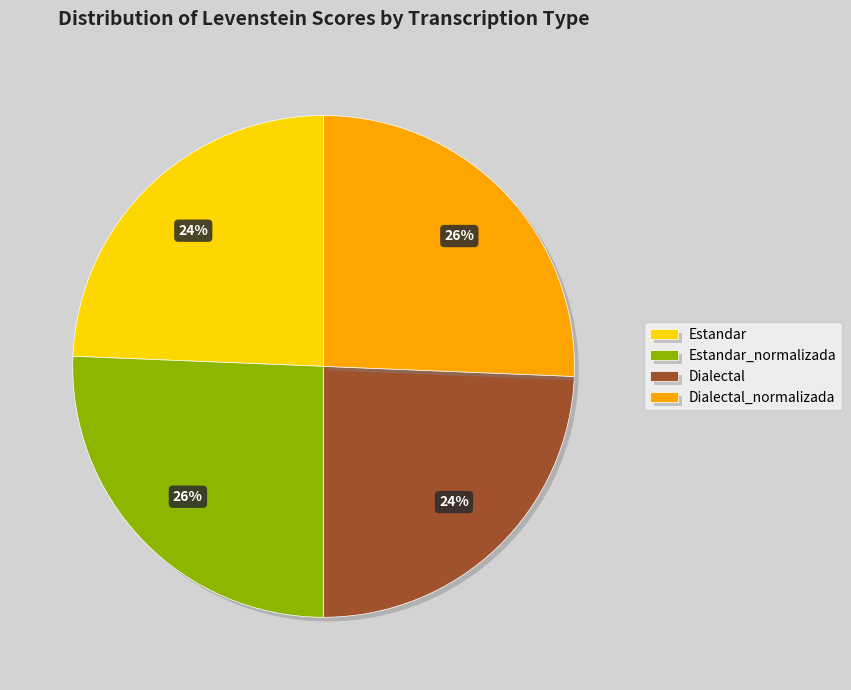

Is it true that Dialectal_normalizada is 26% of the pie?

True